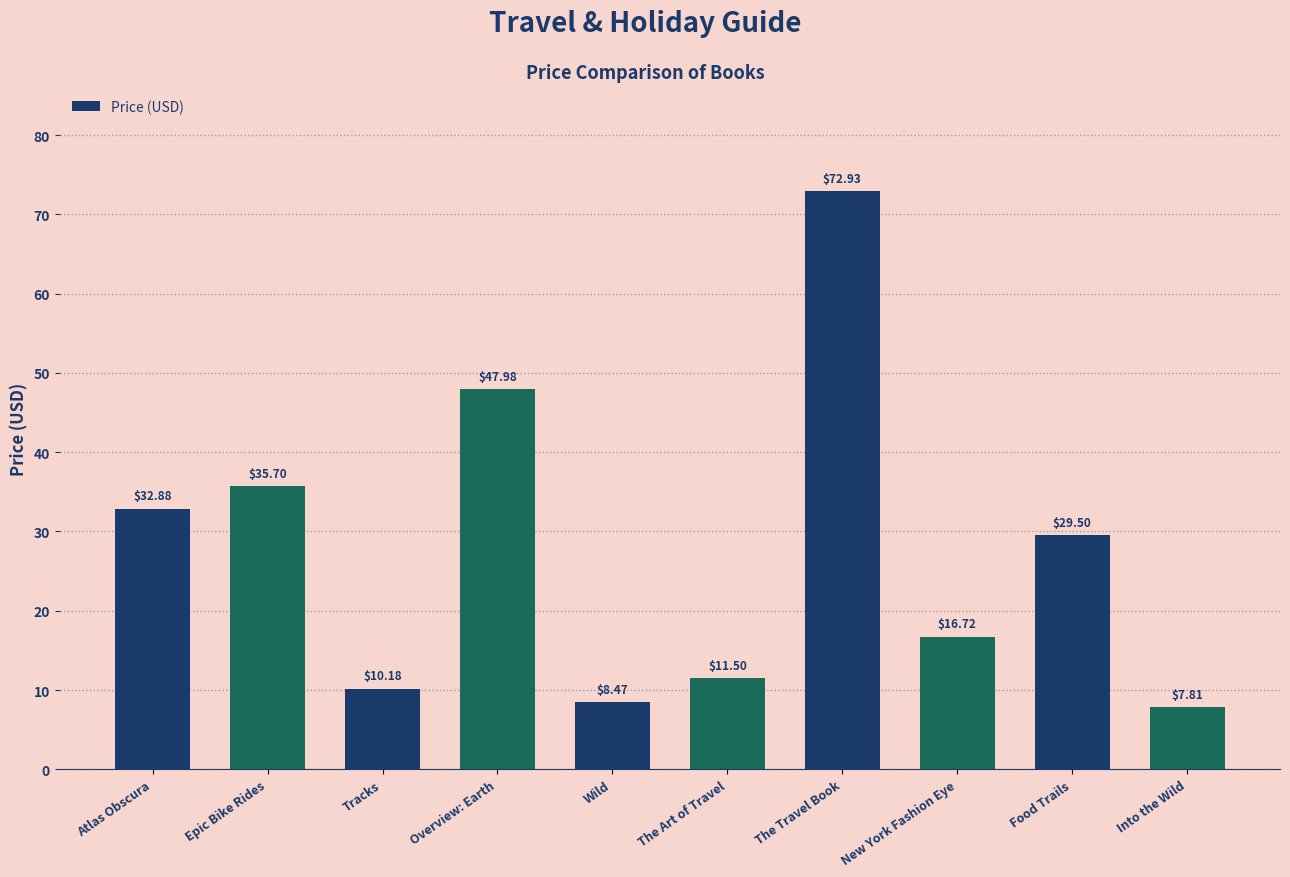

What position from the right is Food Trails?

2